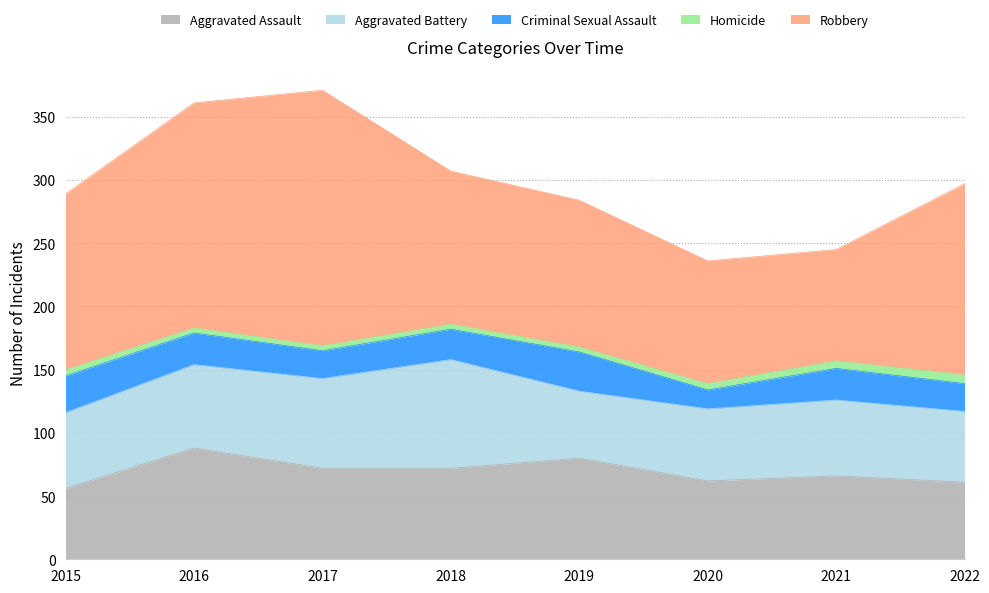

Which series has the largest total across all categories?

Robbery